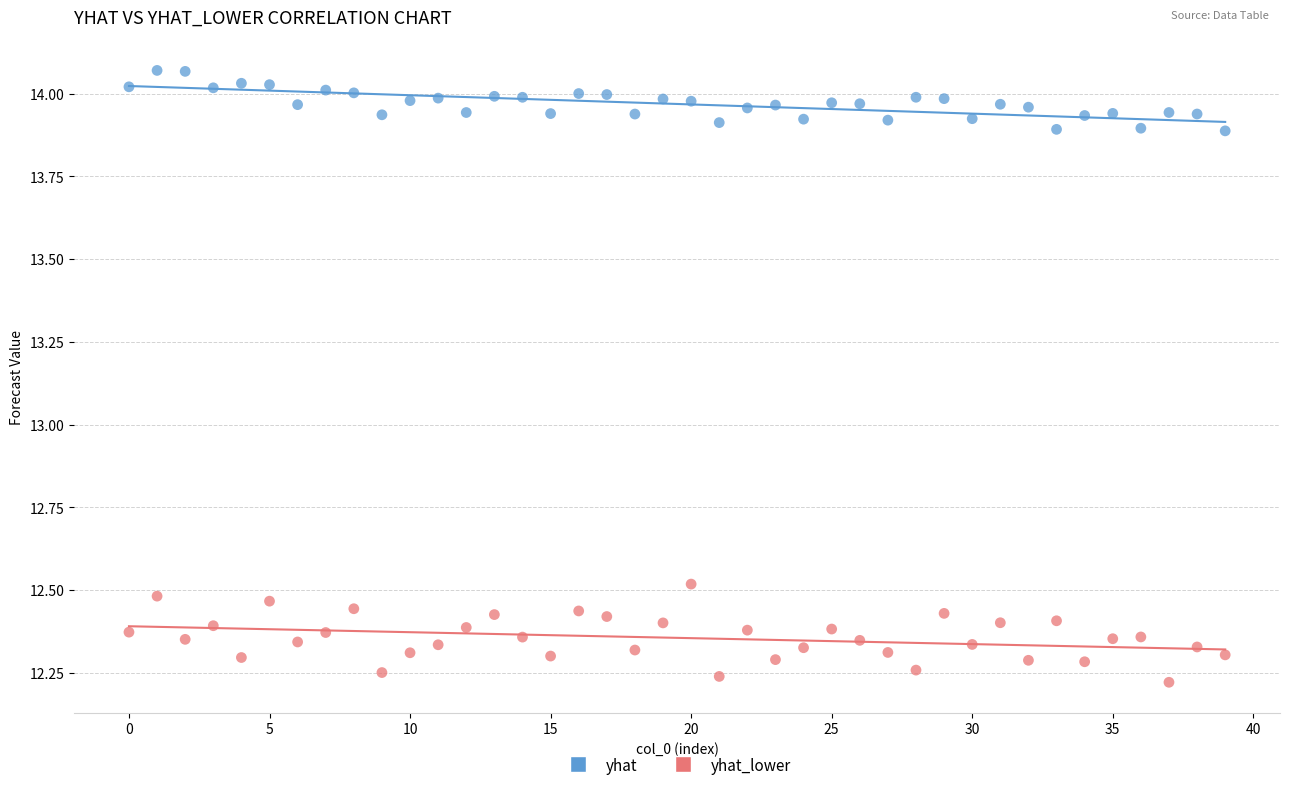

What are all the series names shown in the legend?

yhat, yhat_lower